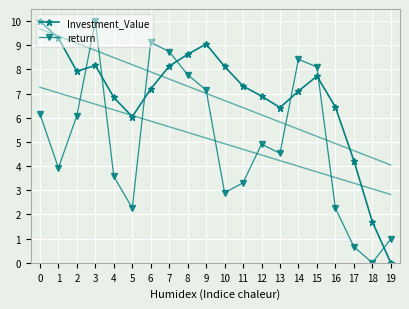

Which series has the largest total across all categories?

Investment_Value